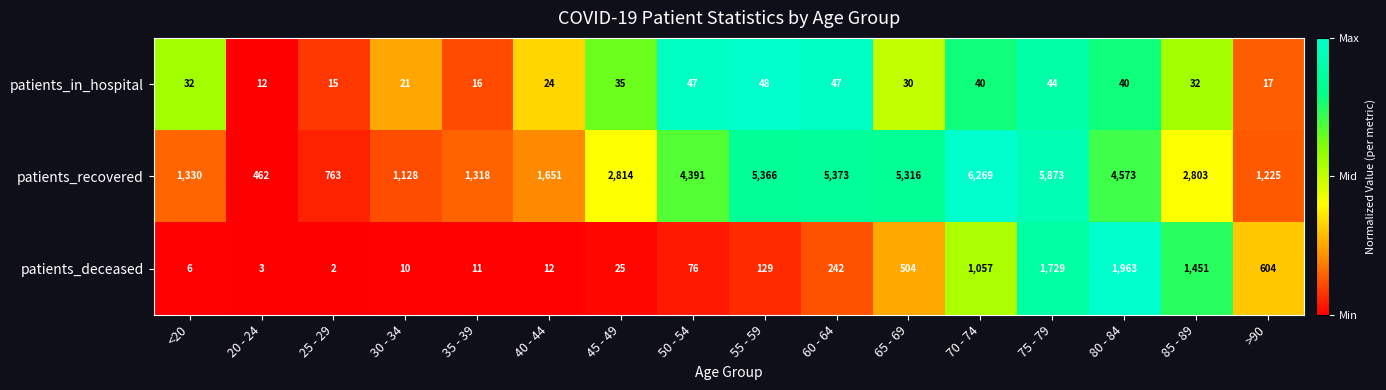

At which category is the sum across all series the highest?

75 - 79